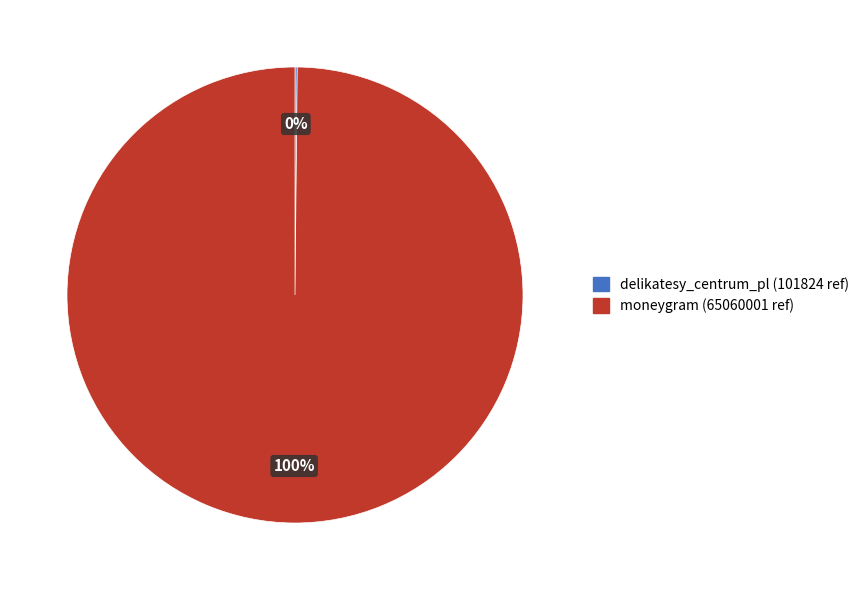

To the nearest percent, what is the average slice percentage?

50%